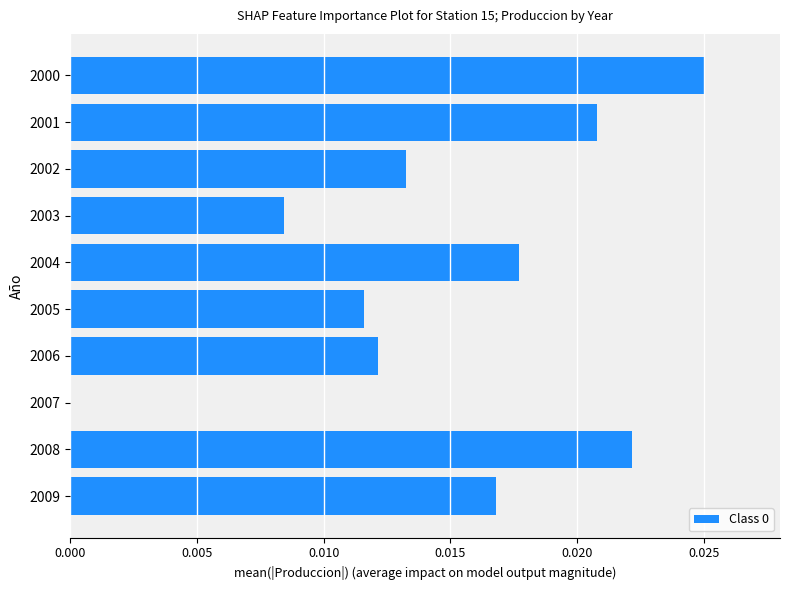

At which category does the chart reach its peak across all series?

2000